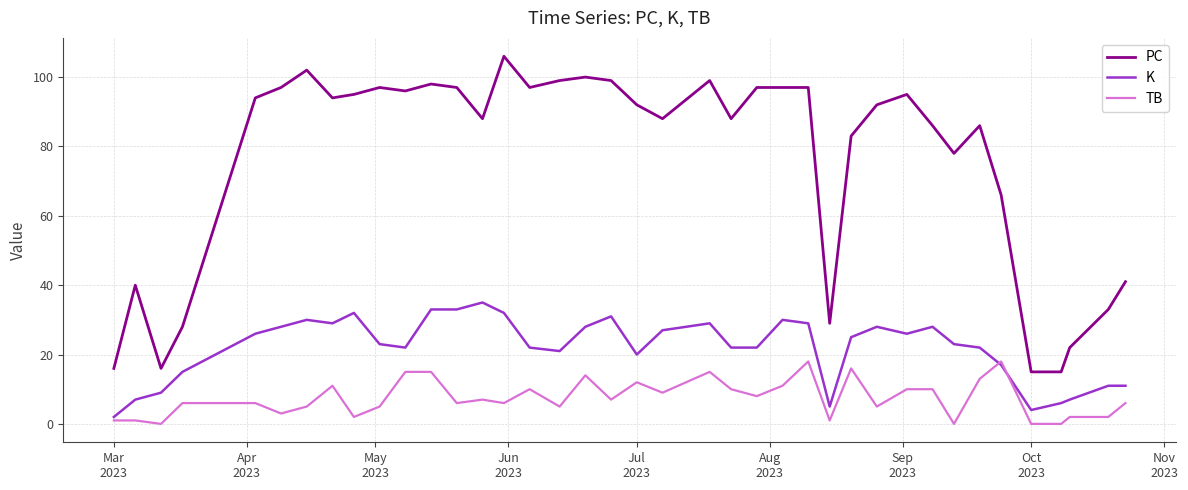

Which series has the largest total across all categories?

PC